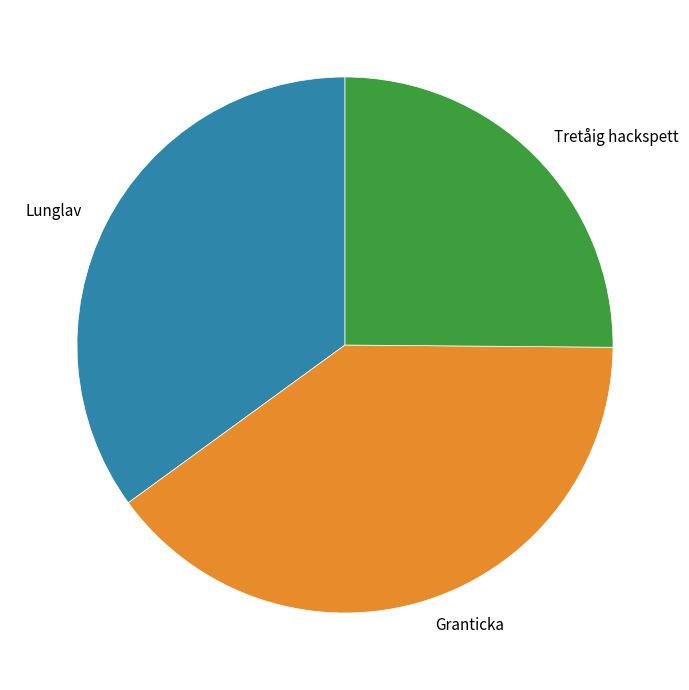

Which slice is the largest?

Granticka